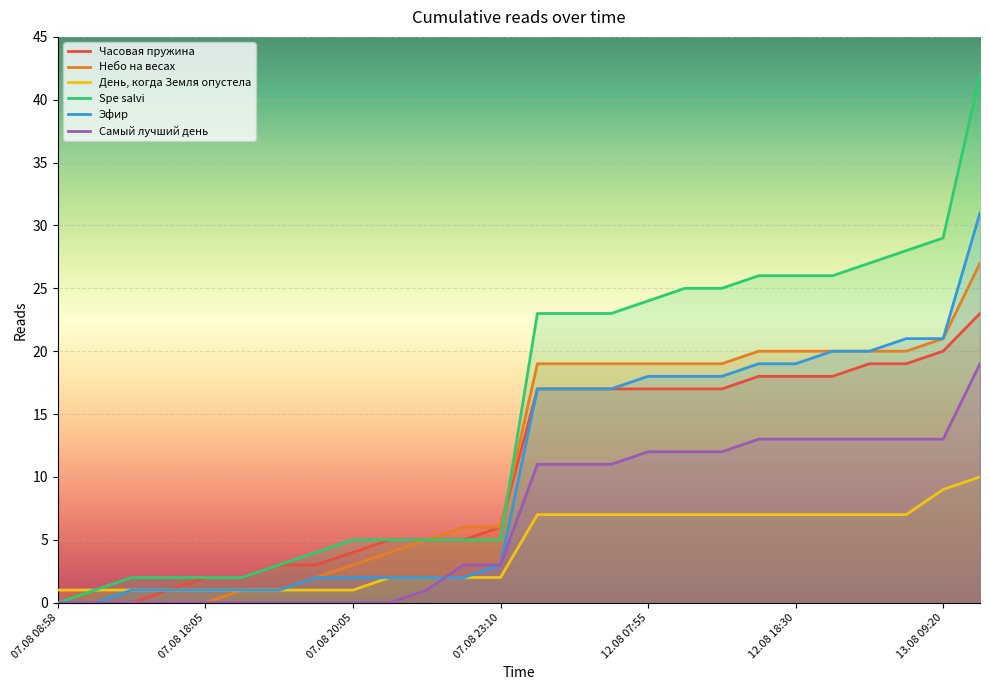

What is the label of the 13th point from the right?

11.08 18:35